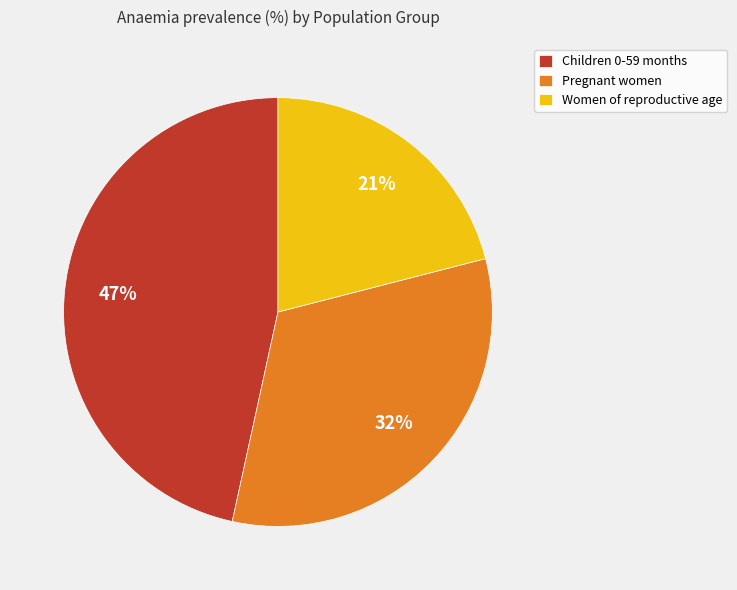

Is it true that Women of reproductive age is 28% of the pie?

False